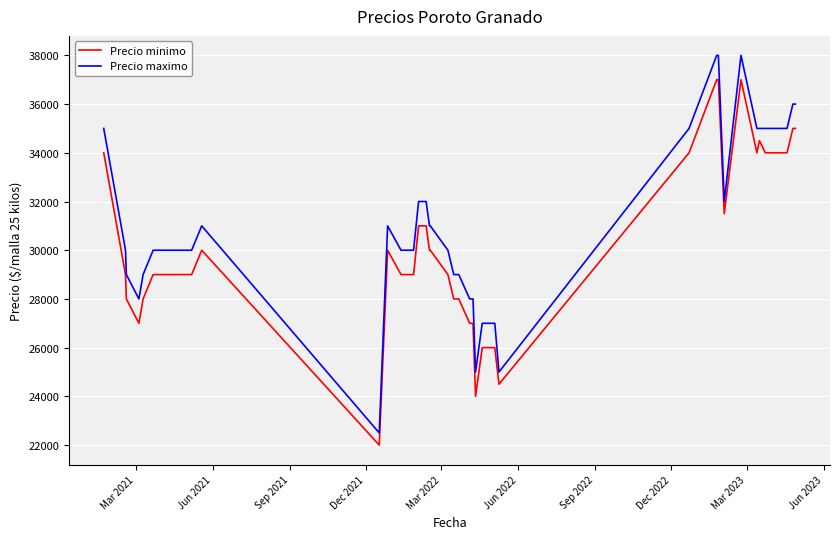

What is the highest value of the Precio maximo series?

38000